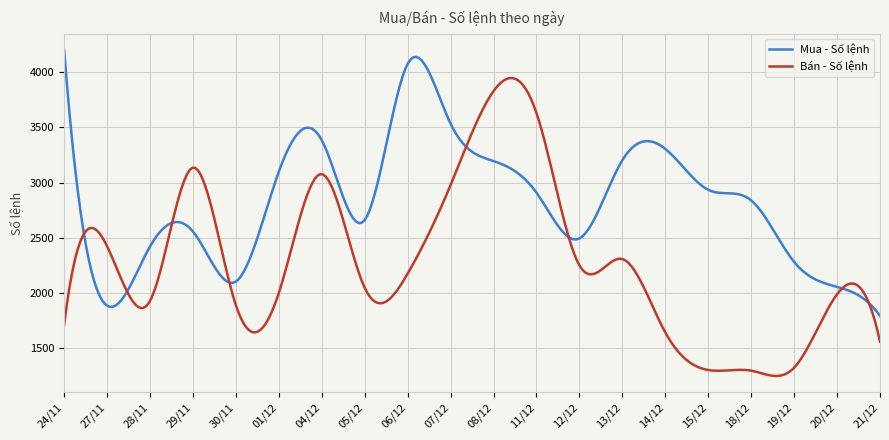

What is the minimum value shown in the chart?

1251.3